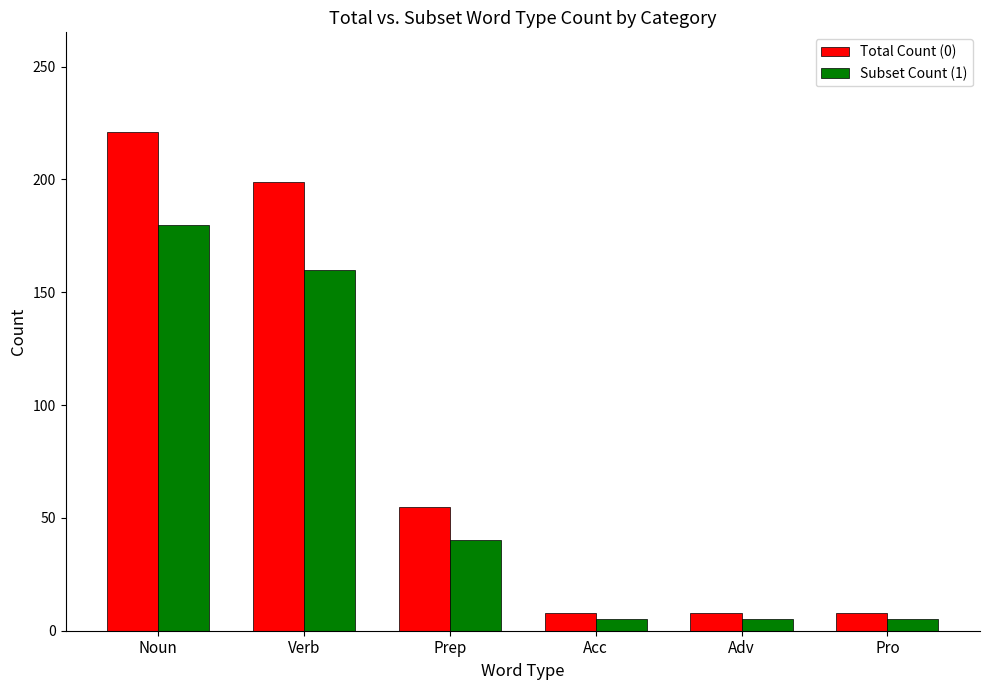

How many categories are shown in the chart?

6